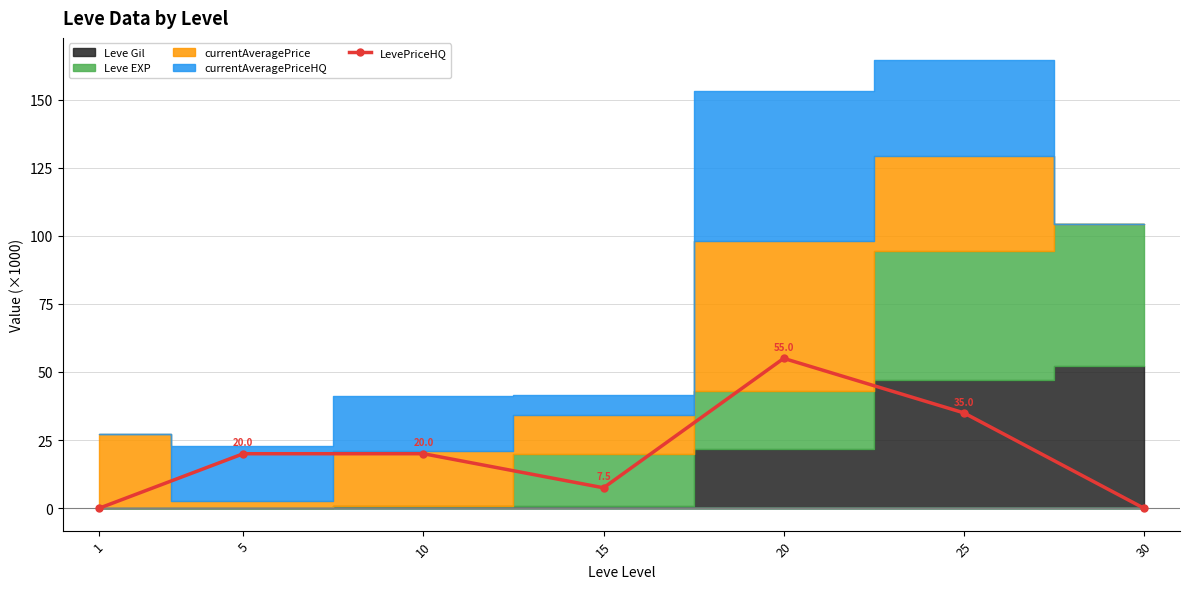

Read the value at 20.

55.0